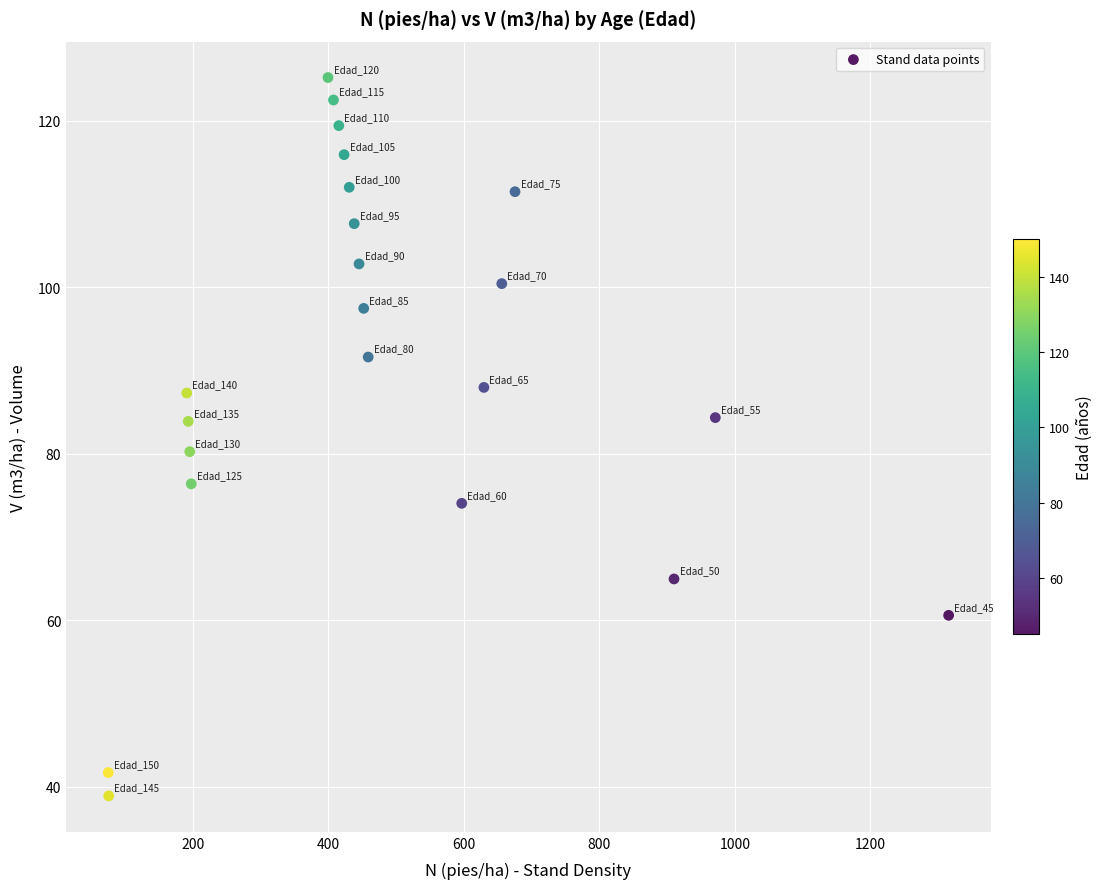

What is the range of Y values (max minus min)?

86.3